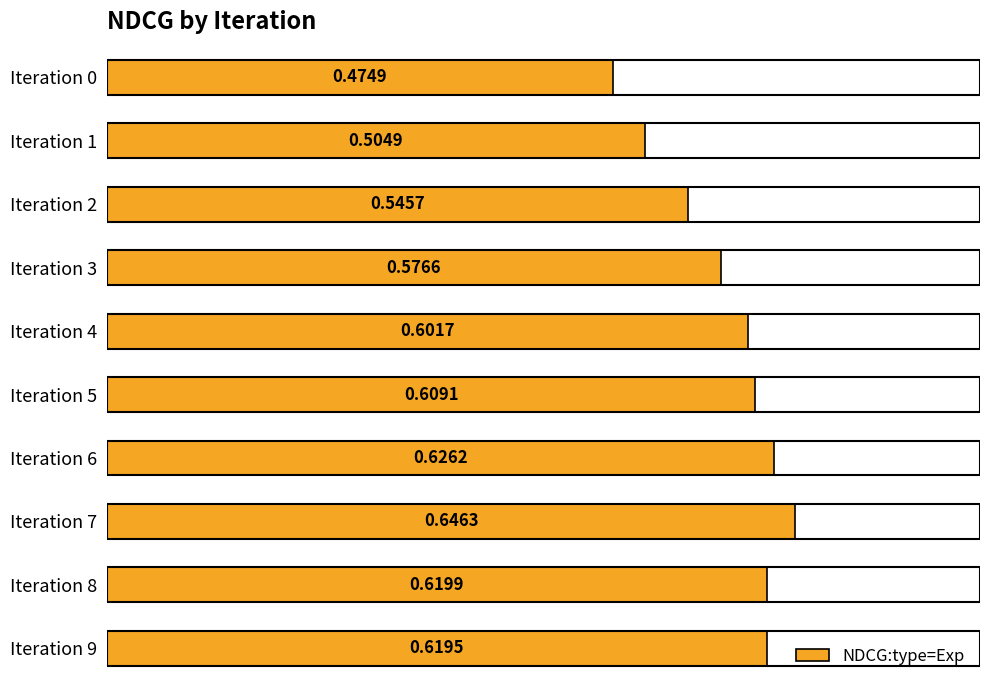

List the labels in order of value, largest first.

Iteration 7, Iteration 6, Iteration 8, Iteration 9, Iteration 5, Iteration 4, Iteration 3, Iteration 2, Iteration 1, Iteration 0